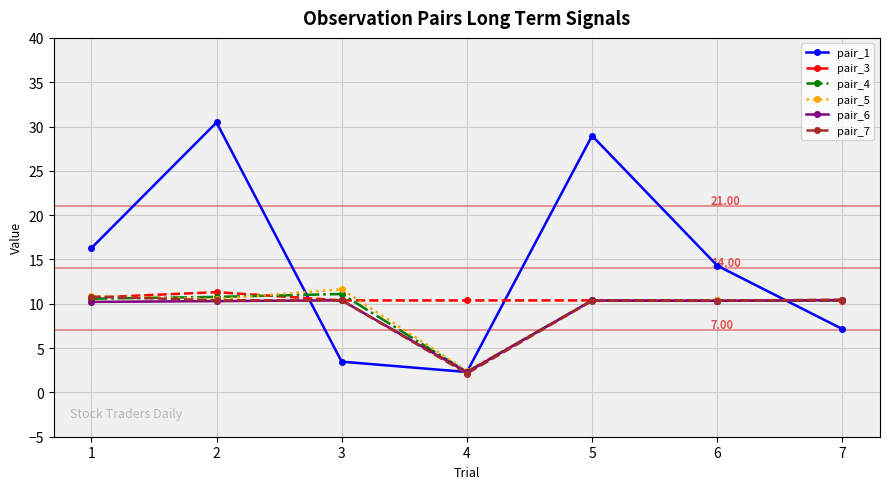

What is the spread (max minus min) of values at 2?

20.2